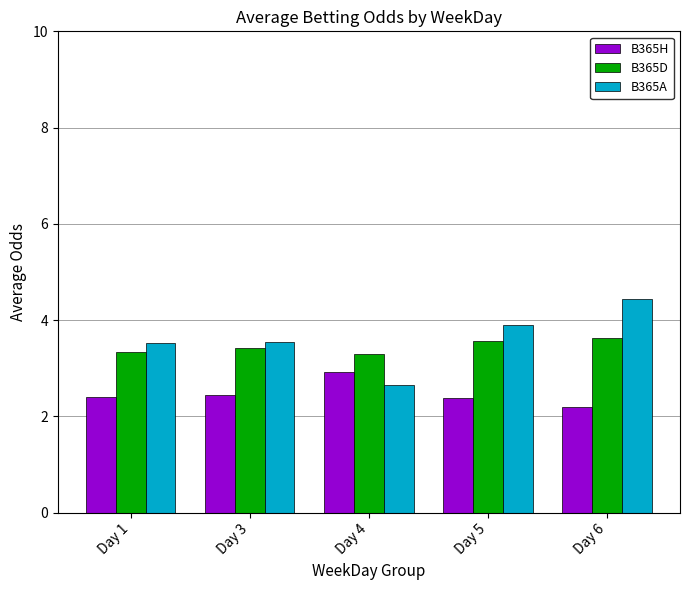

Rank the series by their maximum value, from highest to lowest.

B365A, B365D, B365H